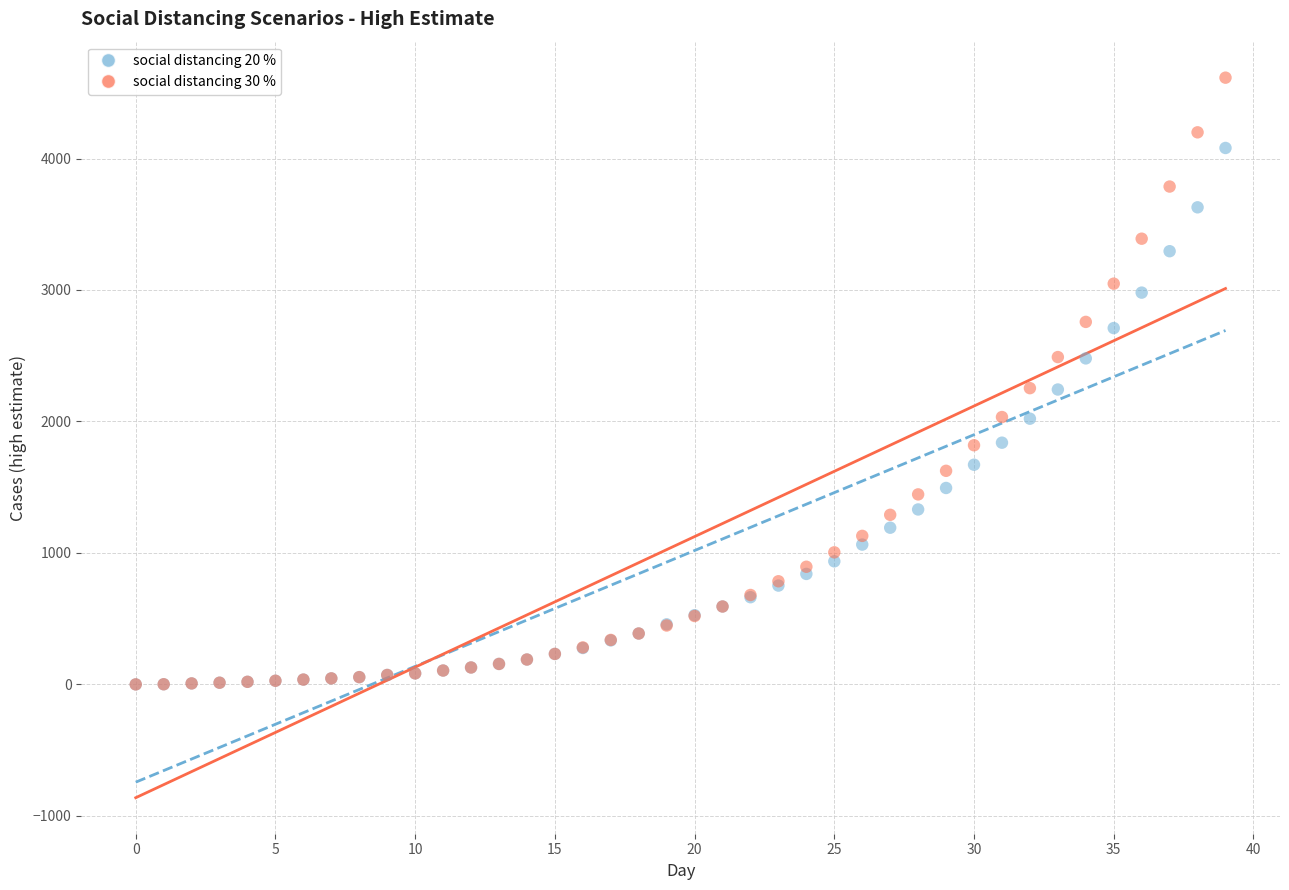

Which series contains the highest Y value?

social distancing 30 %